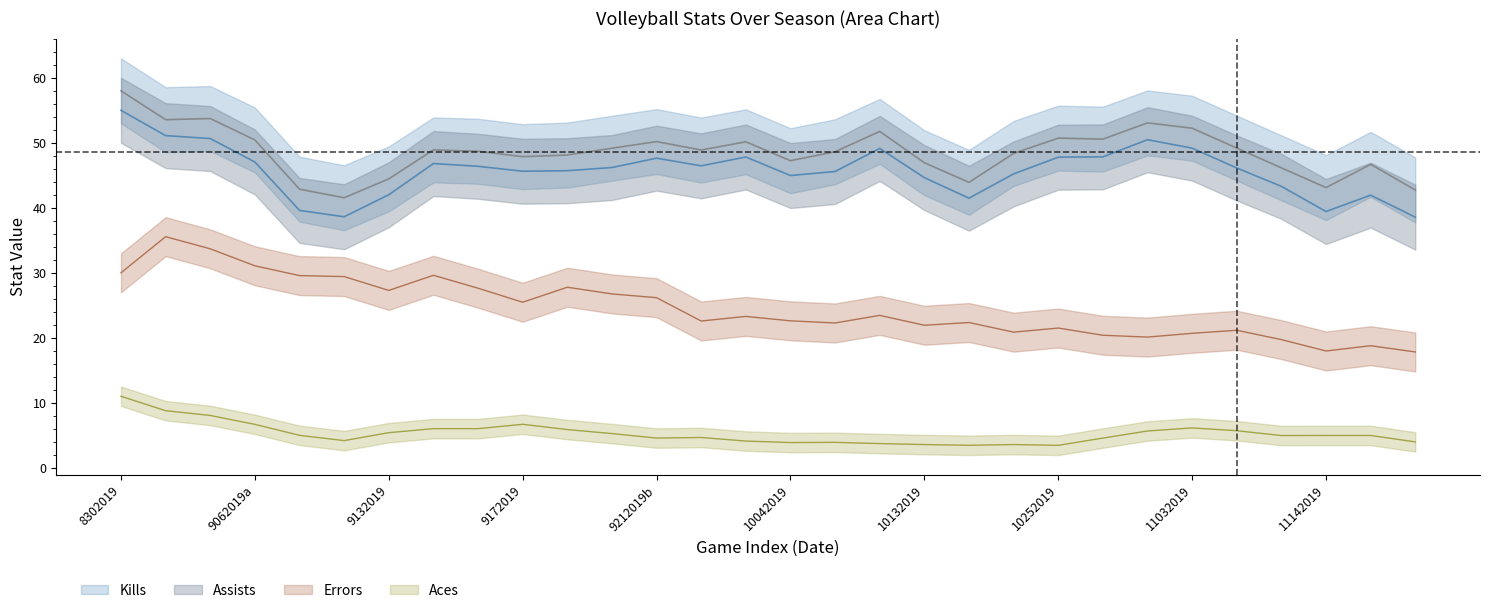

True or false: Assists and Kills cross at least once.

False